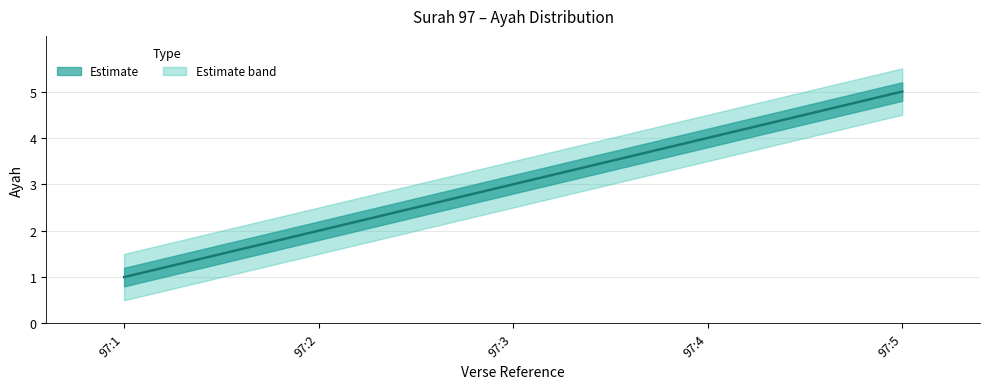

What is the average value?

3